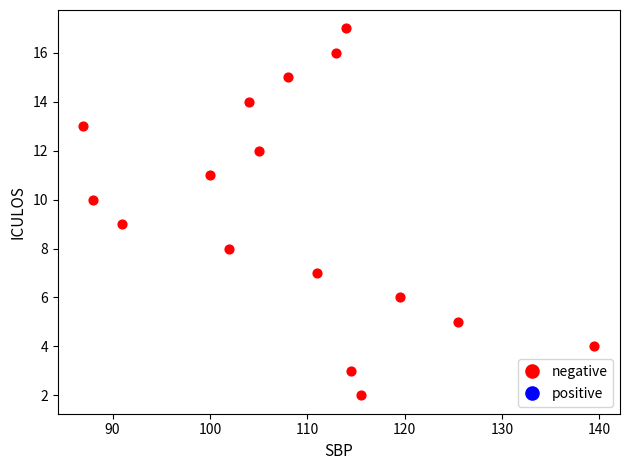

What is the range of Y values (max minus min)?

15